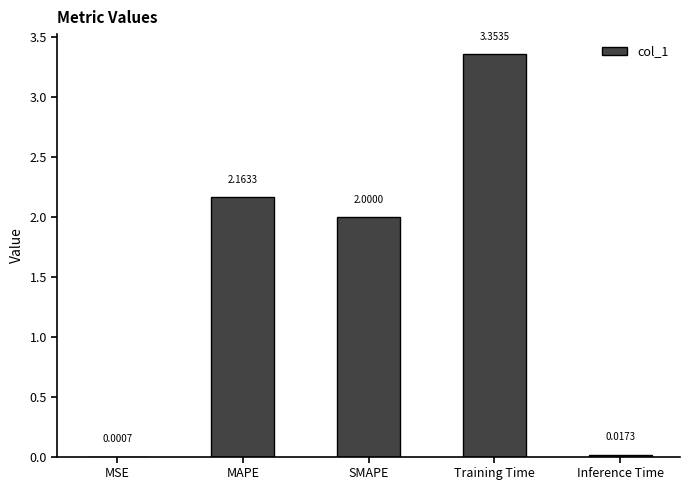

Which label corresponds to the largest value in the chart?

Training Time